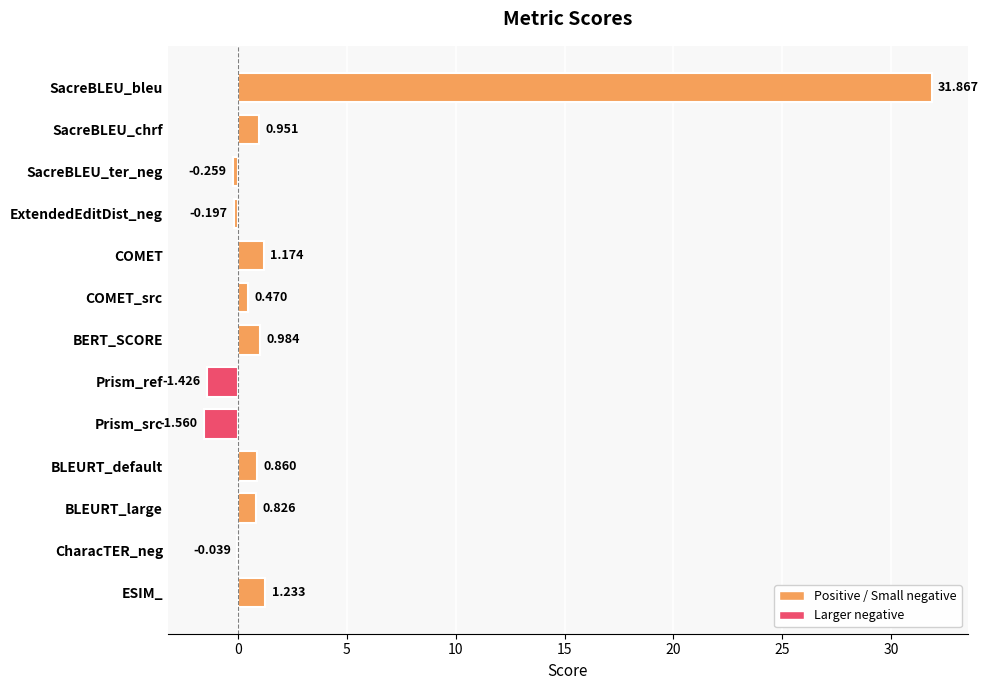

Where is the data nearest to the value 15?

ESIM_